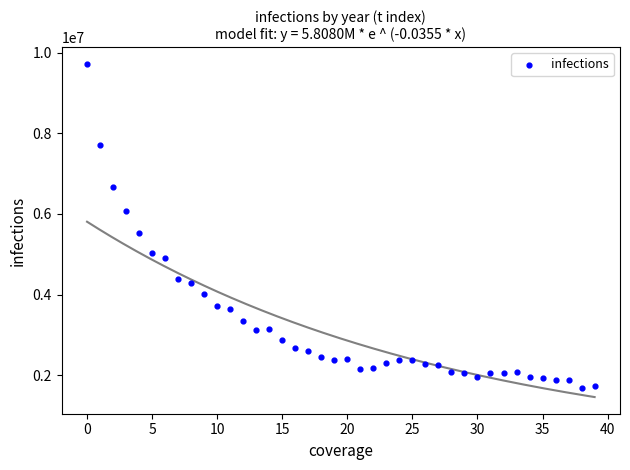

What Y value in the scatter plot is closest to 5707029?

5531346.1